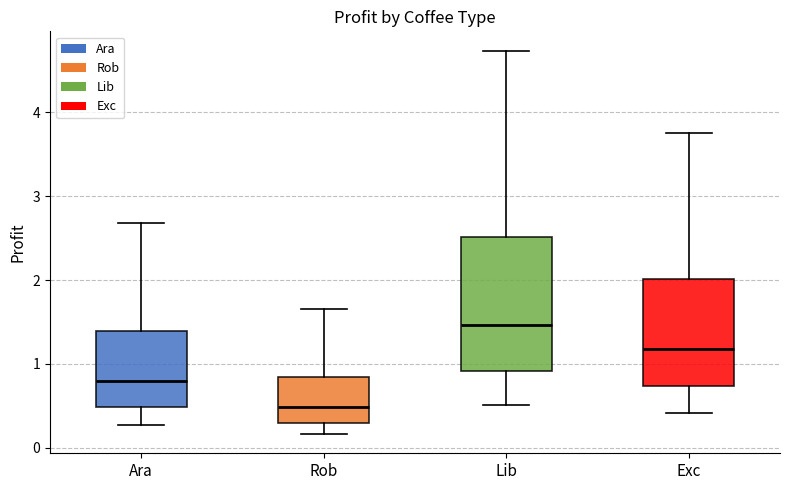

Comparing the boxes themselves (not the whiskers), which one is the tallest?

Lib